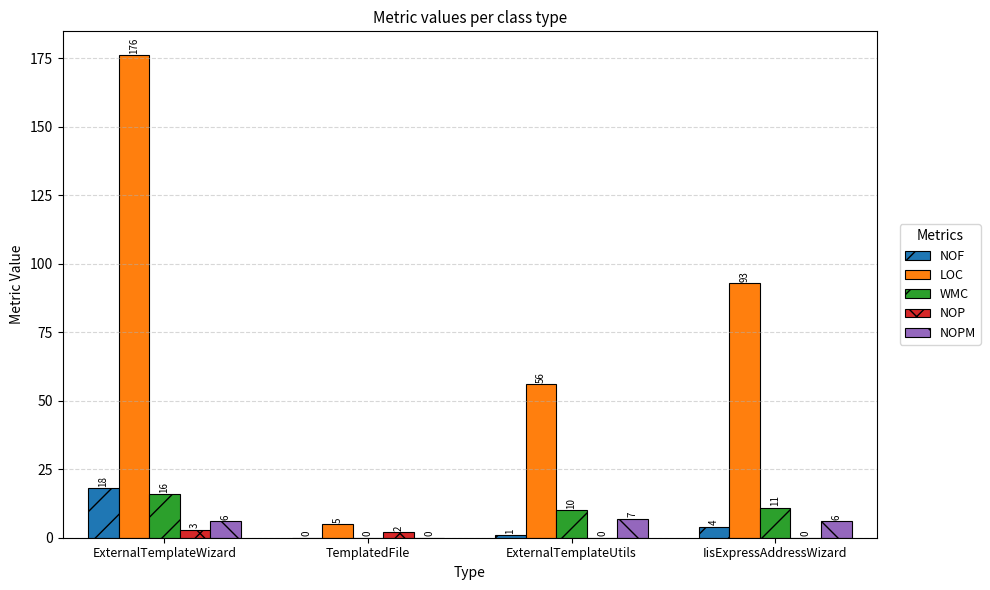

What are all the series names shown in the legend?

NOF, LOC, WMC, NOP, NOPM